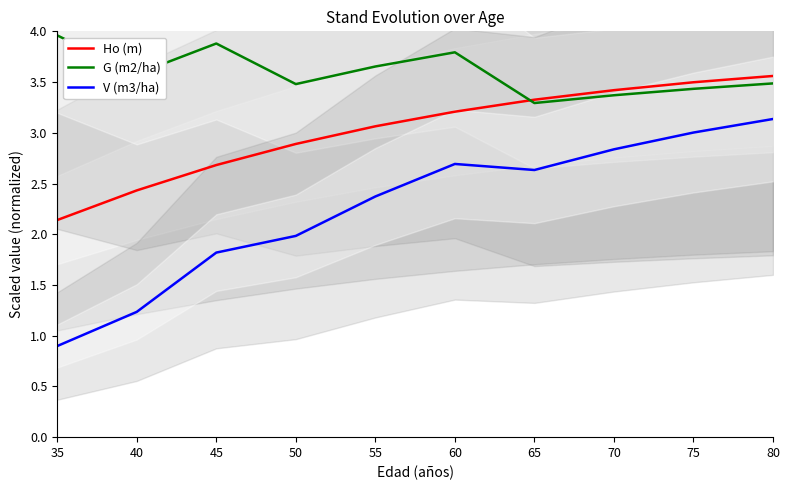

Which series has the largest total across all categories?

G (m2/ha)